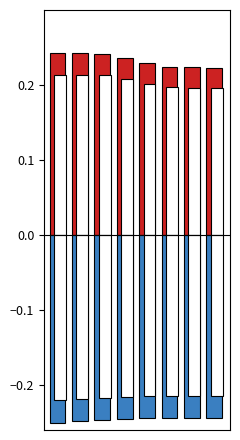

What is the approximate value of paranoid2 at 4?

-0.2